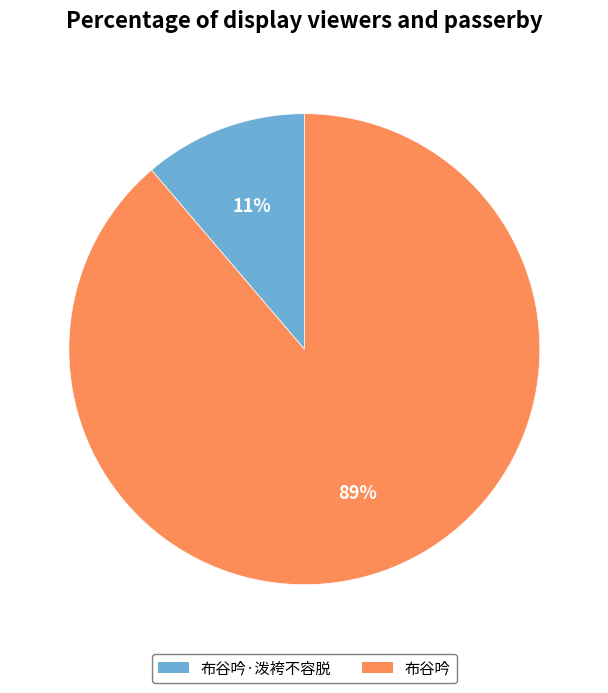

Which has a higher value, 布谷吟 or 布谷吟·泼袴不容脱?

布谷吟